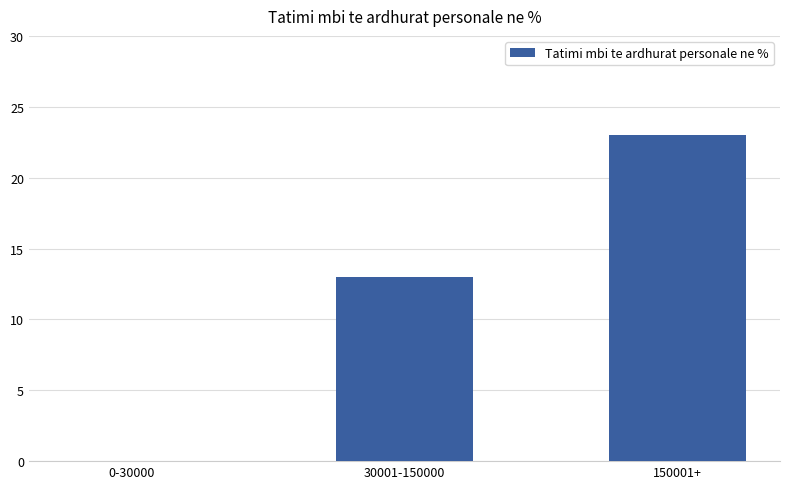

How many values are above zero?

2